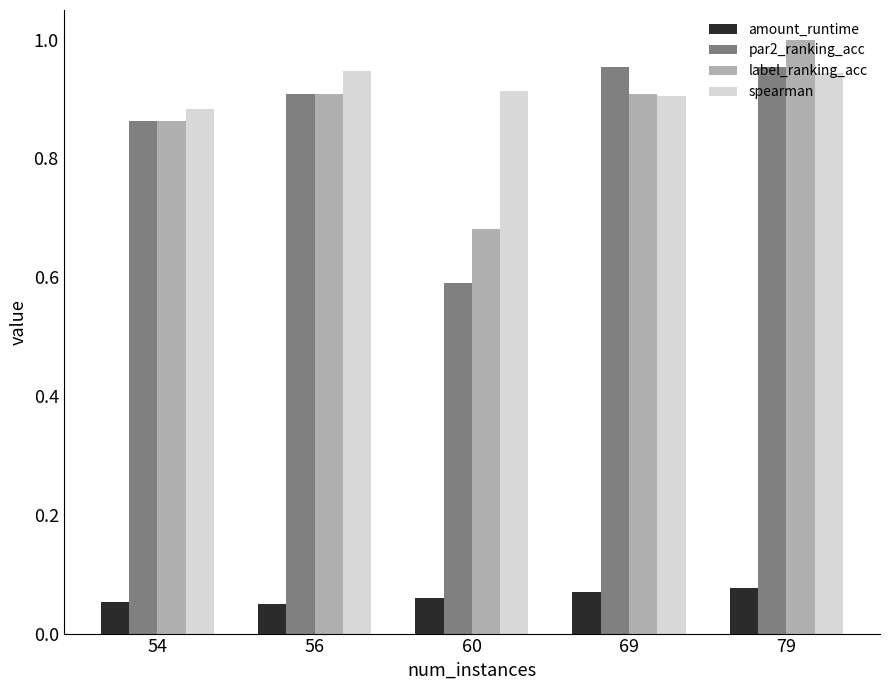

How many spearman values are between 0 and 1?

5